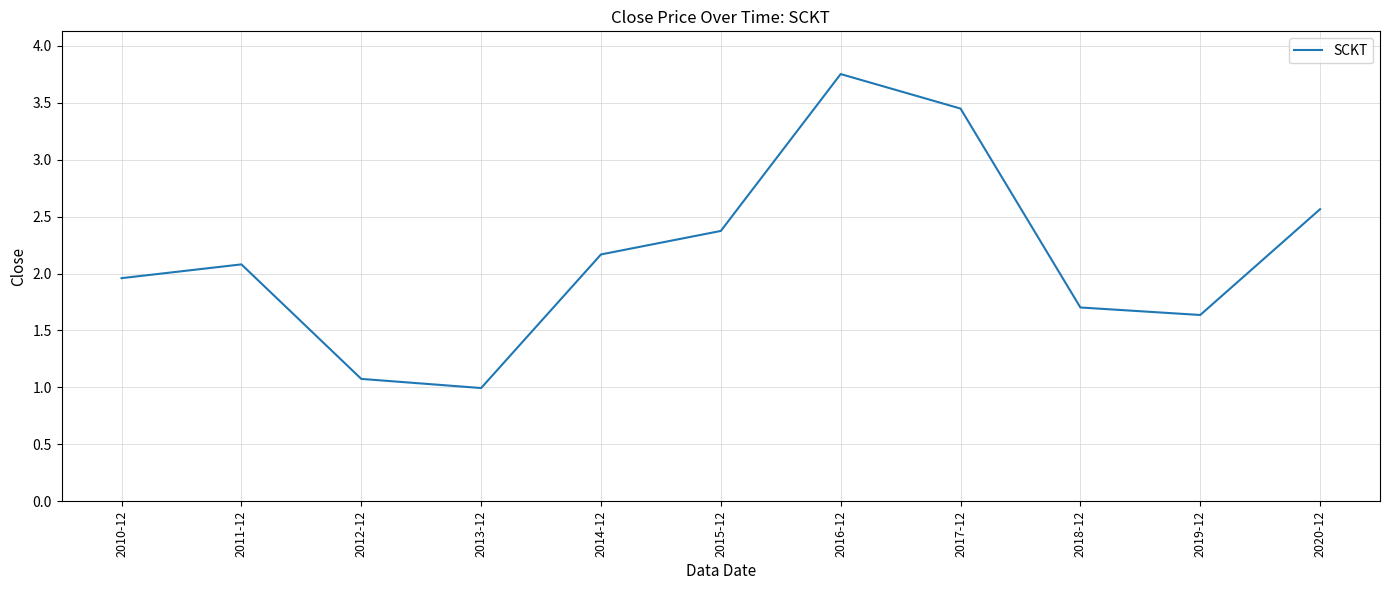

True or false: the data shows 1.1 at 2012-12.

True